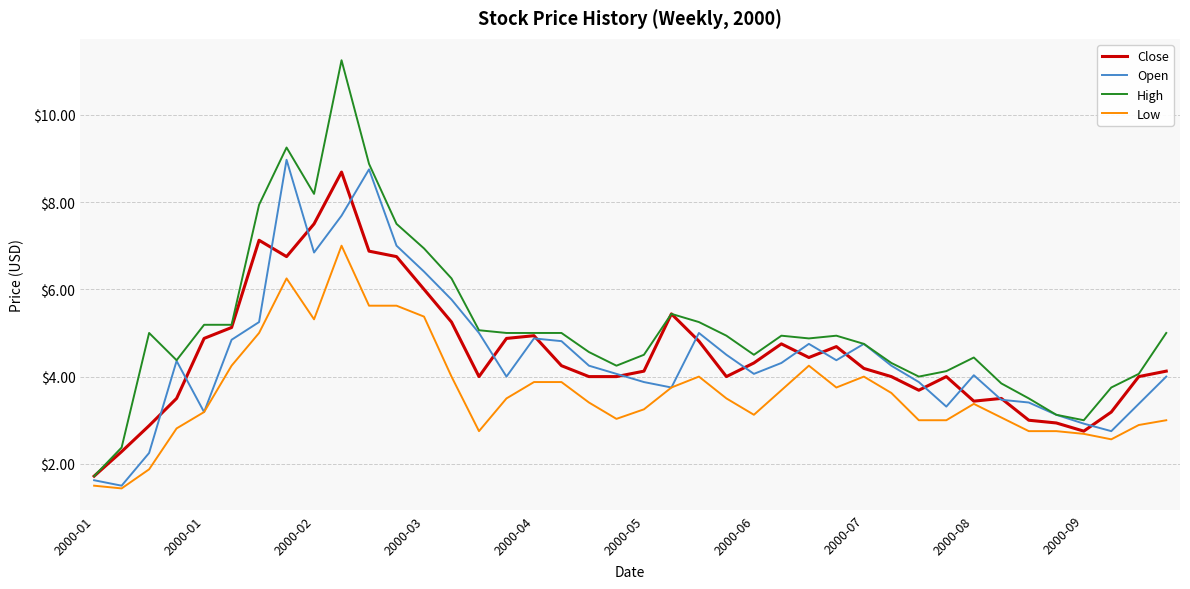

Which series has the largest range (max minus min)?

High